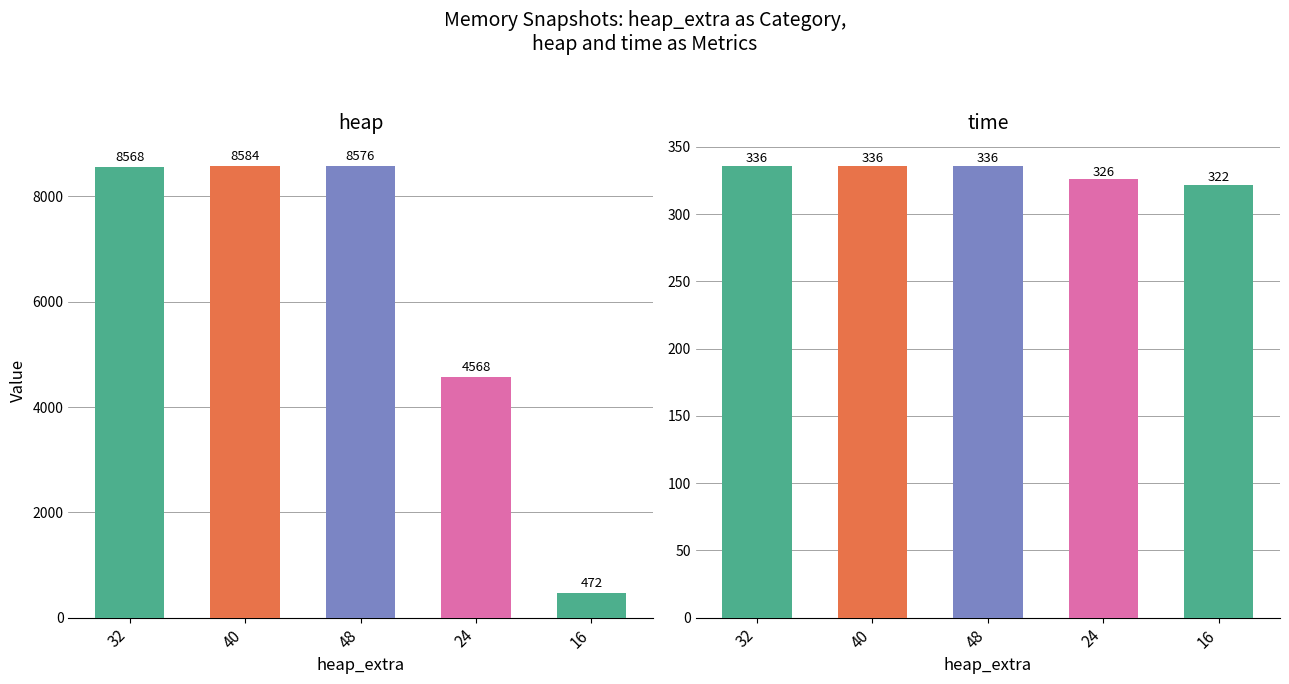

How many data points in heap are less than 8568?

2